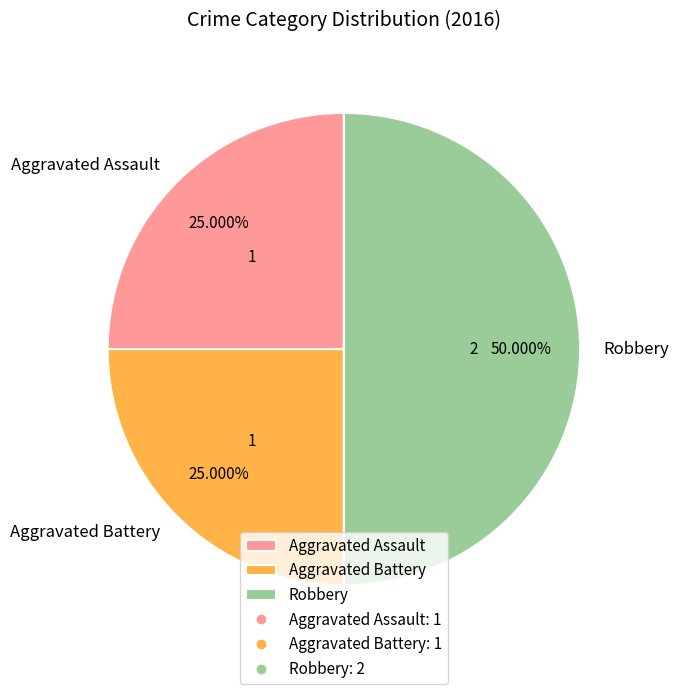

Between Robbery and Aggravated Battery, which is larger?

Robbery